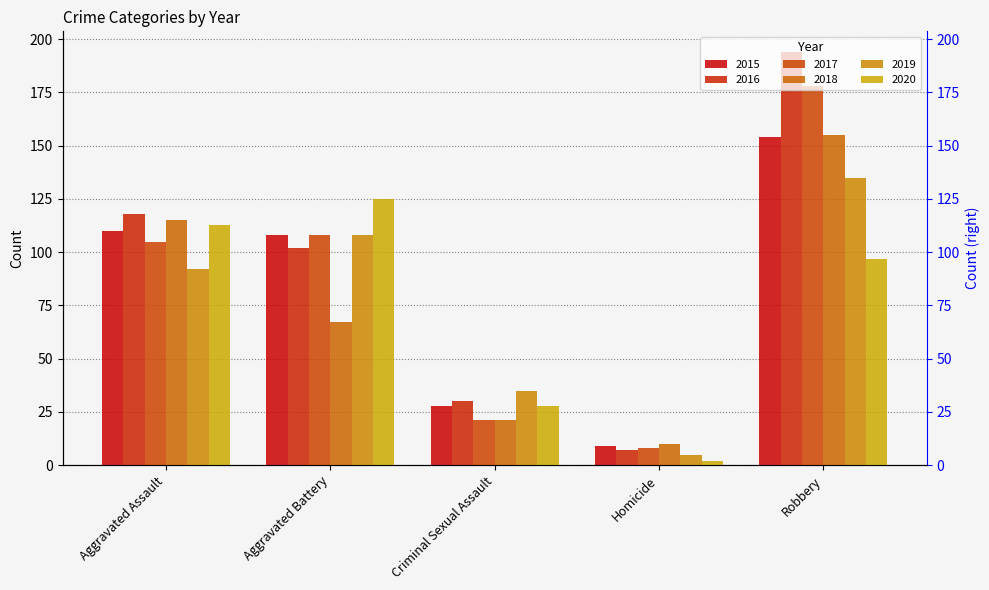

Reading left to right, transcribe all the data shown in this chart.

2015: 110	108	28	9	154
2016: 118	102	30	7	194
2017: 105	108	21	8	178
2018: 115	67	21	10	155
2019: 92	108	35	5	135
2020: 113	125	28	2	97